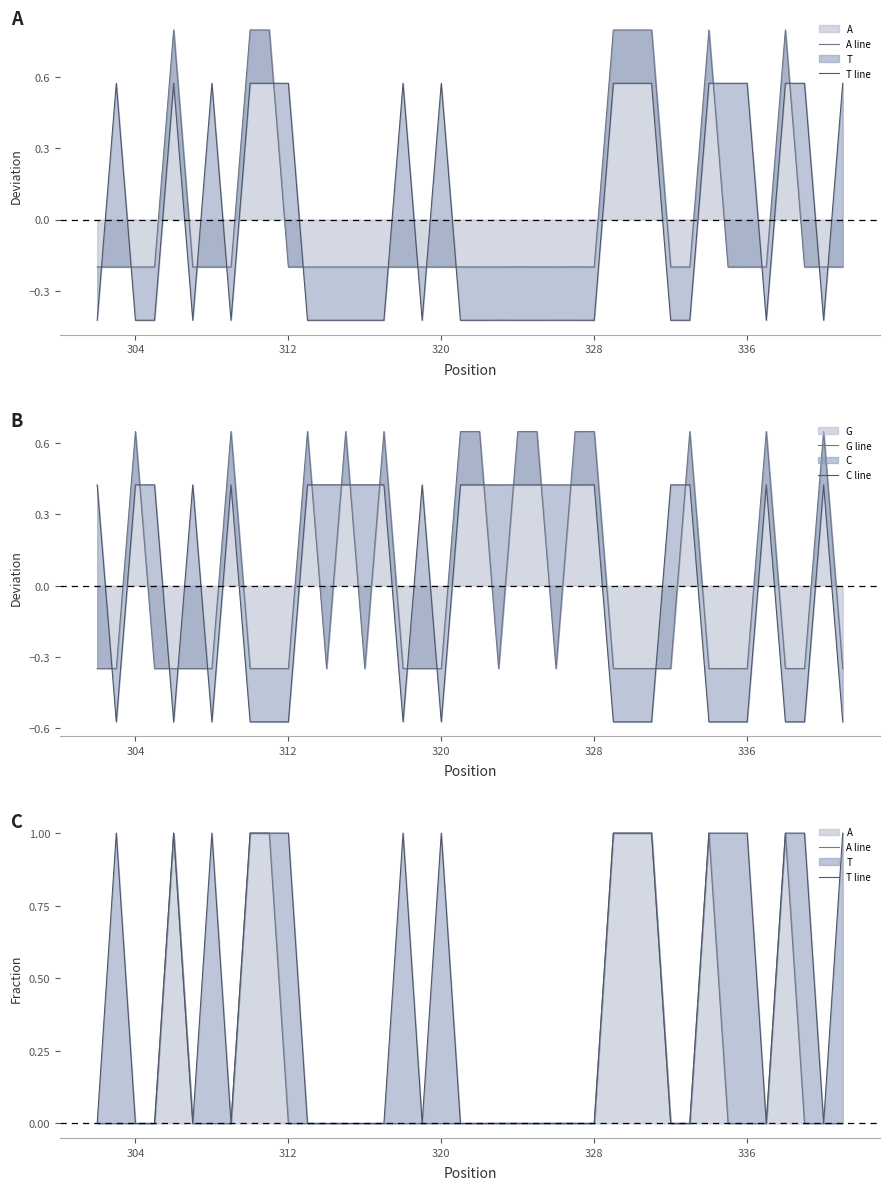

The G series shows -0.6 at 336. True or false?

False